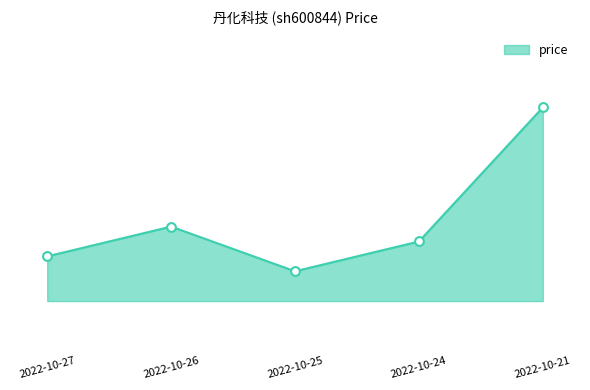

Which has a higher value, 2022-10-25 or 2022-10-26?

2022-10-26